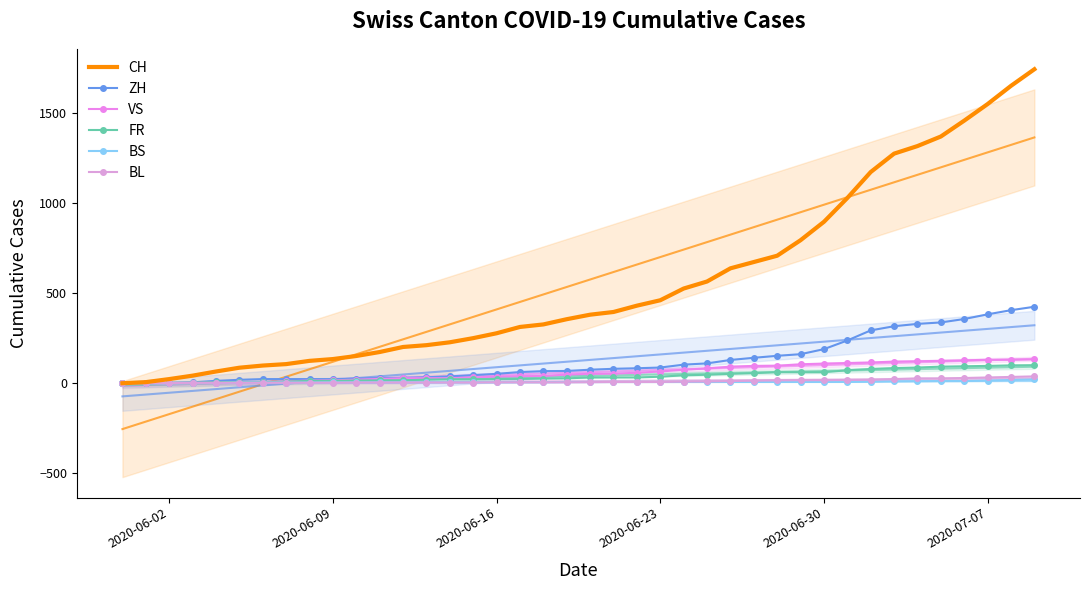

True or false: ZH has more than 2 points higher than both neighbors.

False